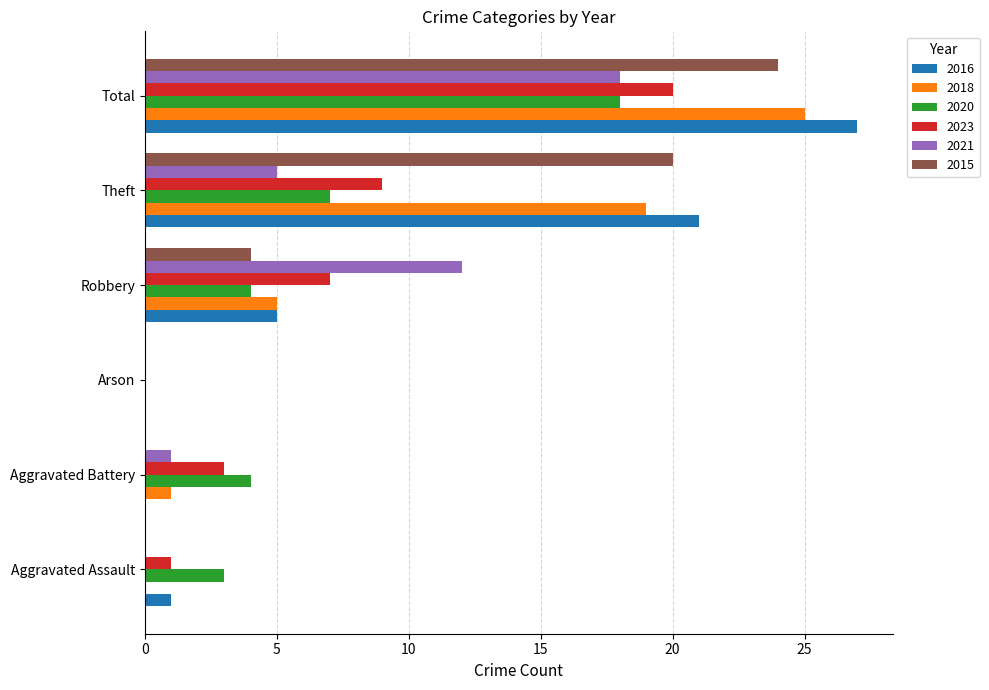

Is the value of 2020 at Arson greater than the value of 2023 at Theft?

No